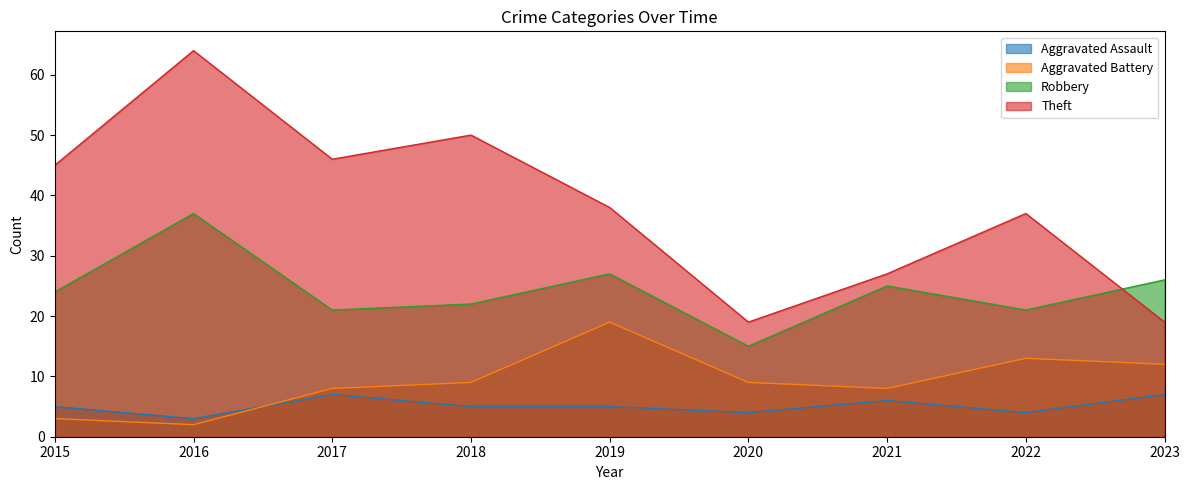

At which category is the sum across all series the highest?

2016